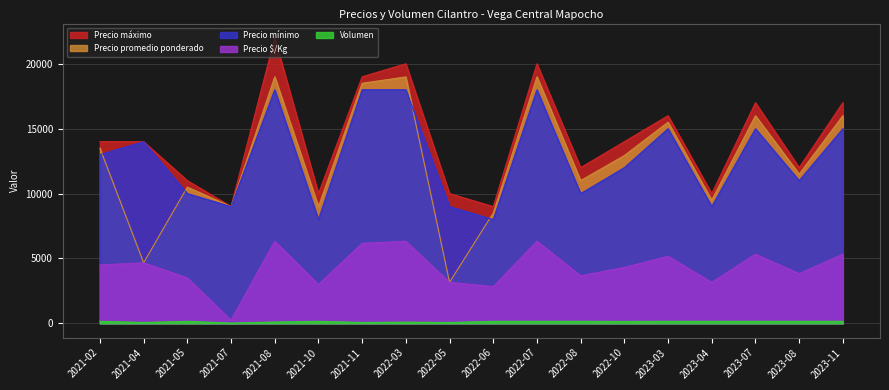

What is the total value across all series at 2022-10?

43394